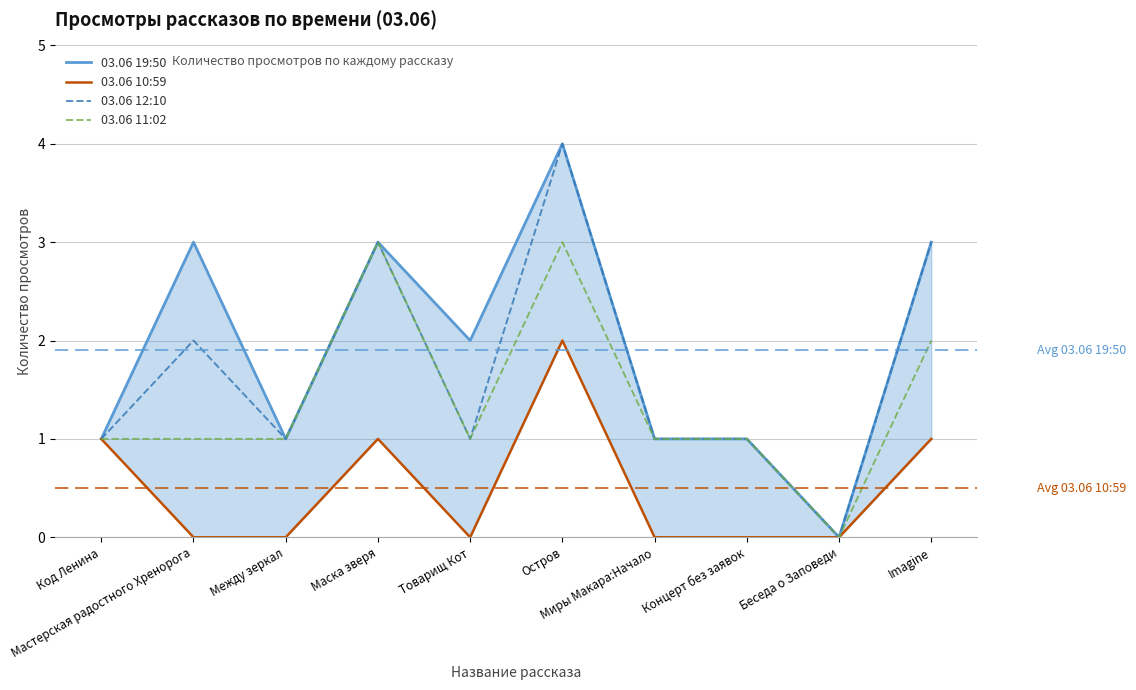

Is it true that 03.06 12:10 equals 1 at Код Ленина?

True